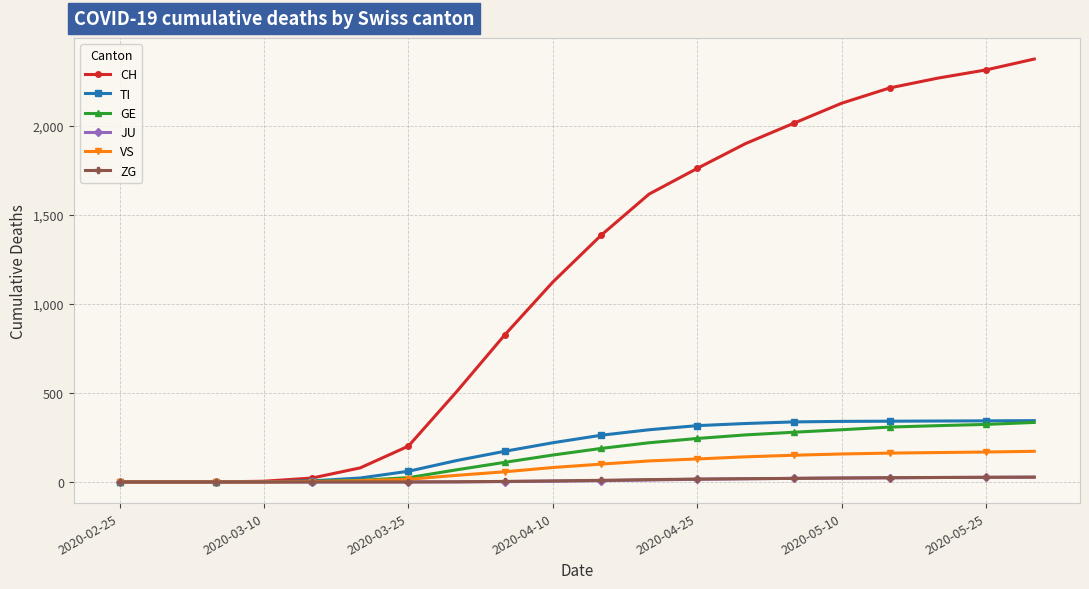

Which series has the largest total across all categories?

CH